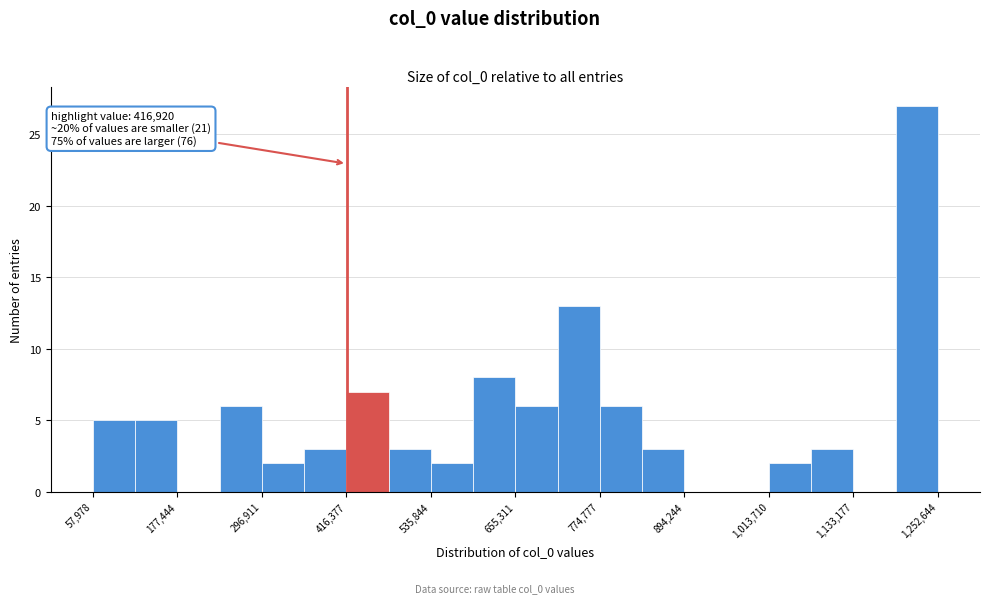

Around what value on the x-axis is the tallest bar? Give the approximate position of its centre, as read against the axis.

1220000